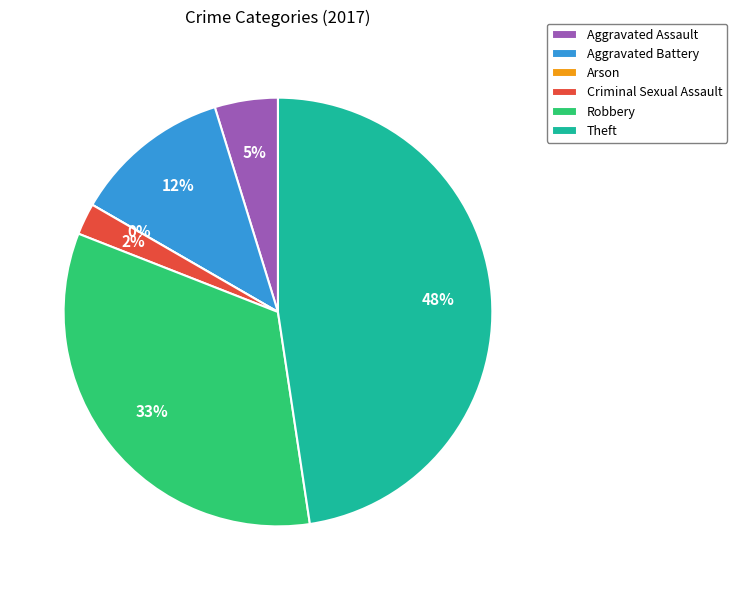

The Theft slice represents 48% of the pie. True or false?

True